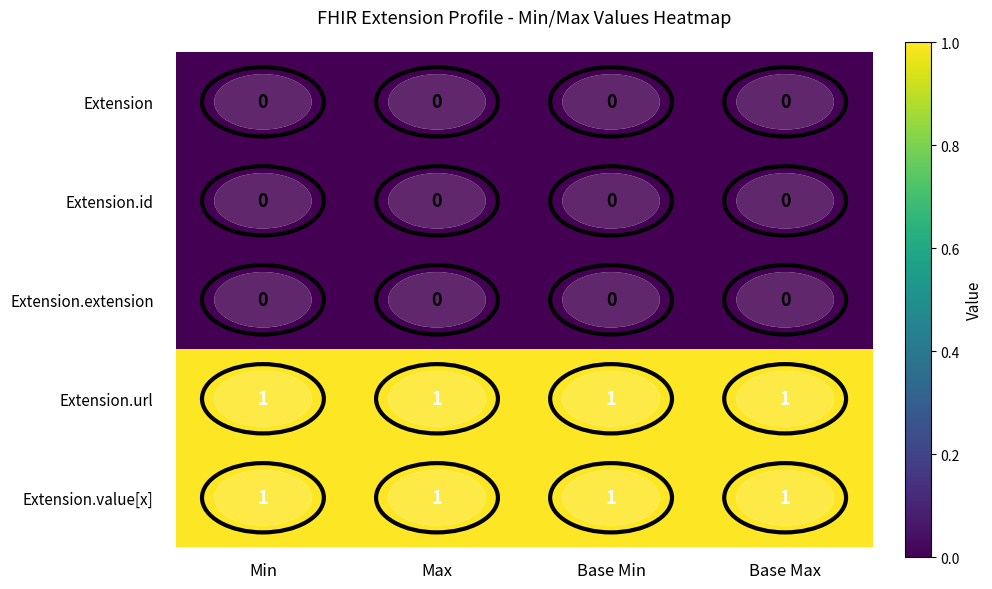

Is it true that Extension equals 0 at Base Min?

True